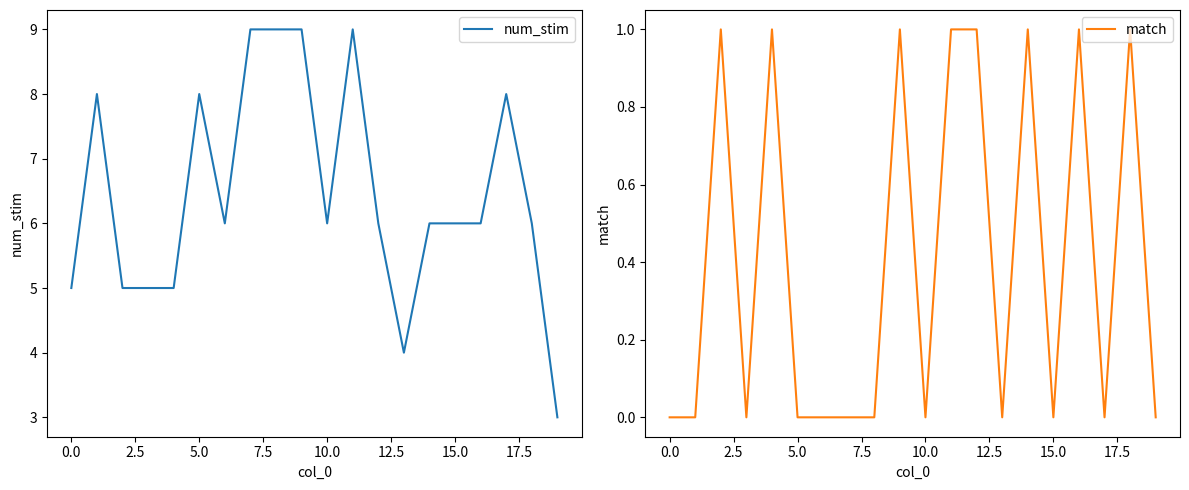

True or false: num_stim has a value of 6 at 15.0.

True